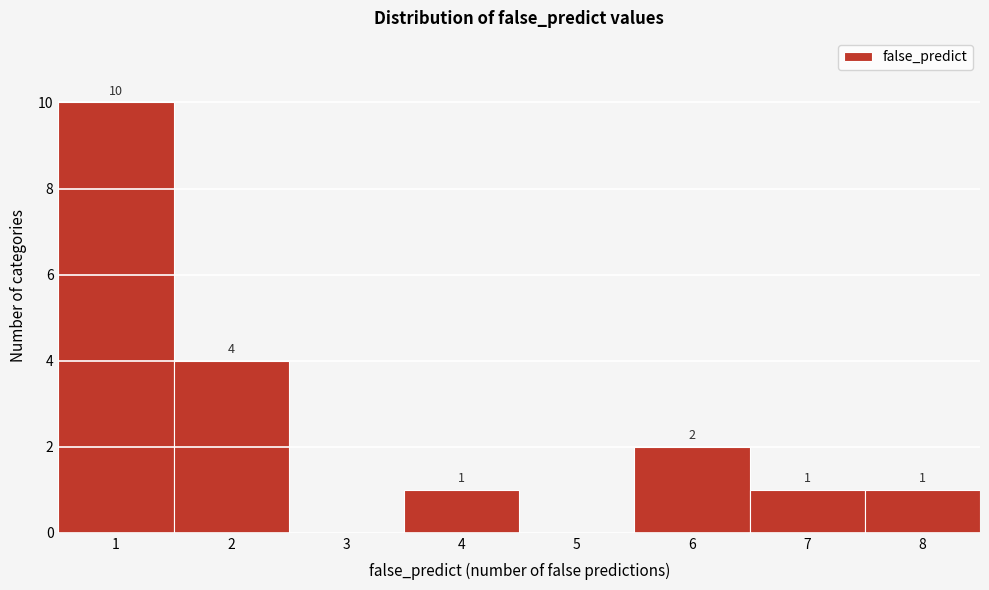

Over which range of the x-axis is the bar tallest?

0.5 to 1.5